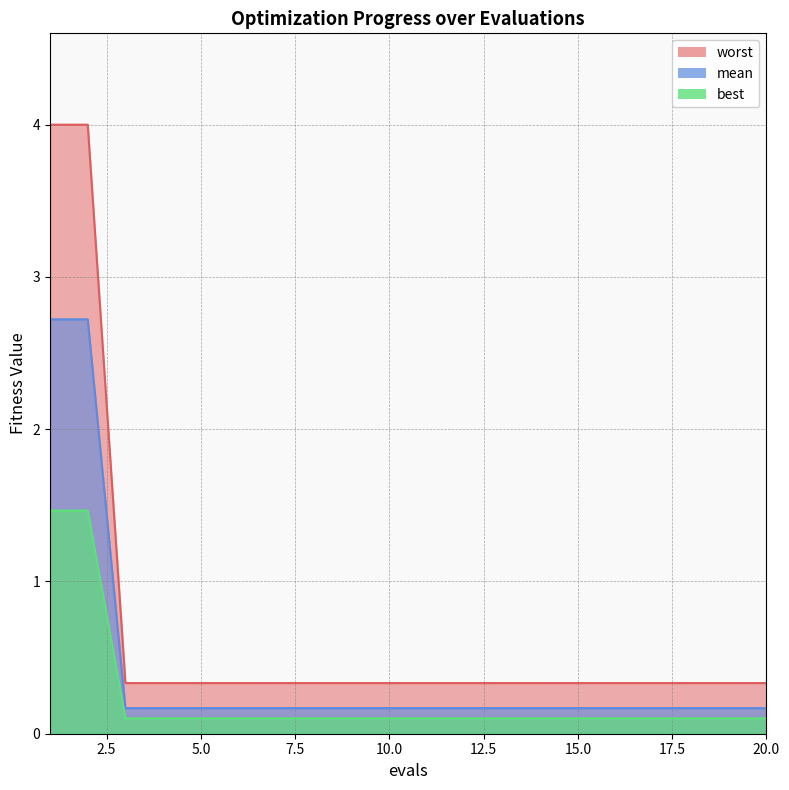

Which category has the lowest value in the worst series?

3